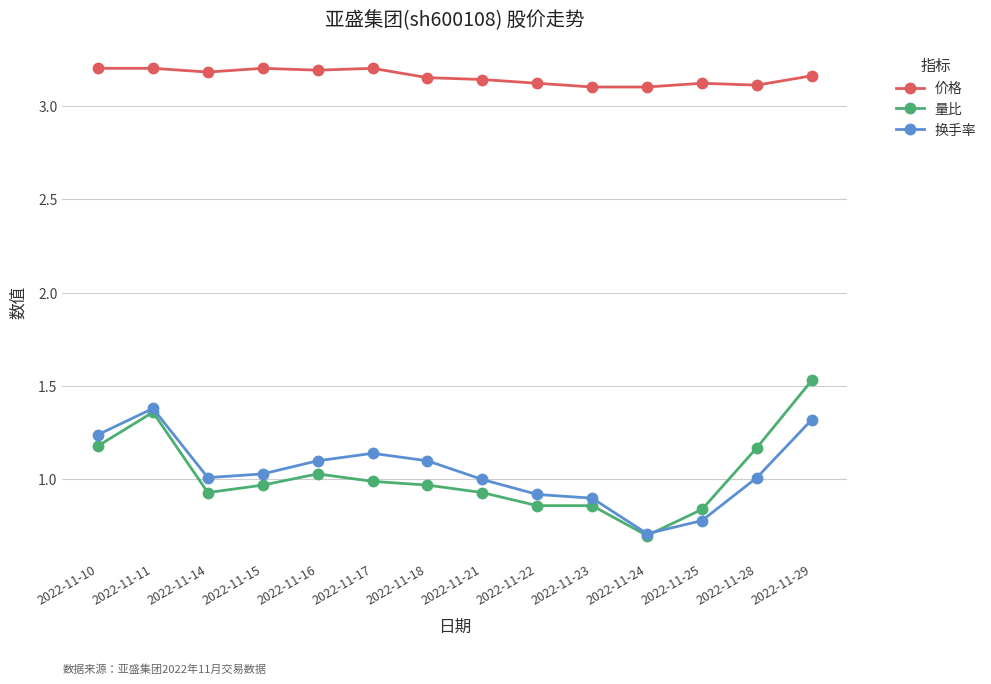

In 换手率, how many points are higher than both neighbors (excluding endpoints)?

2